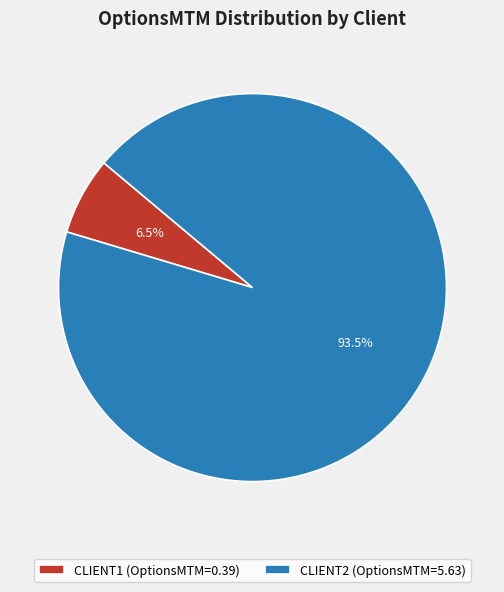

Between CLIENT1 and CLIENT2, which is larger?

CLIENT2